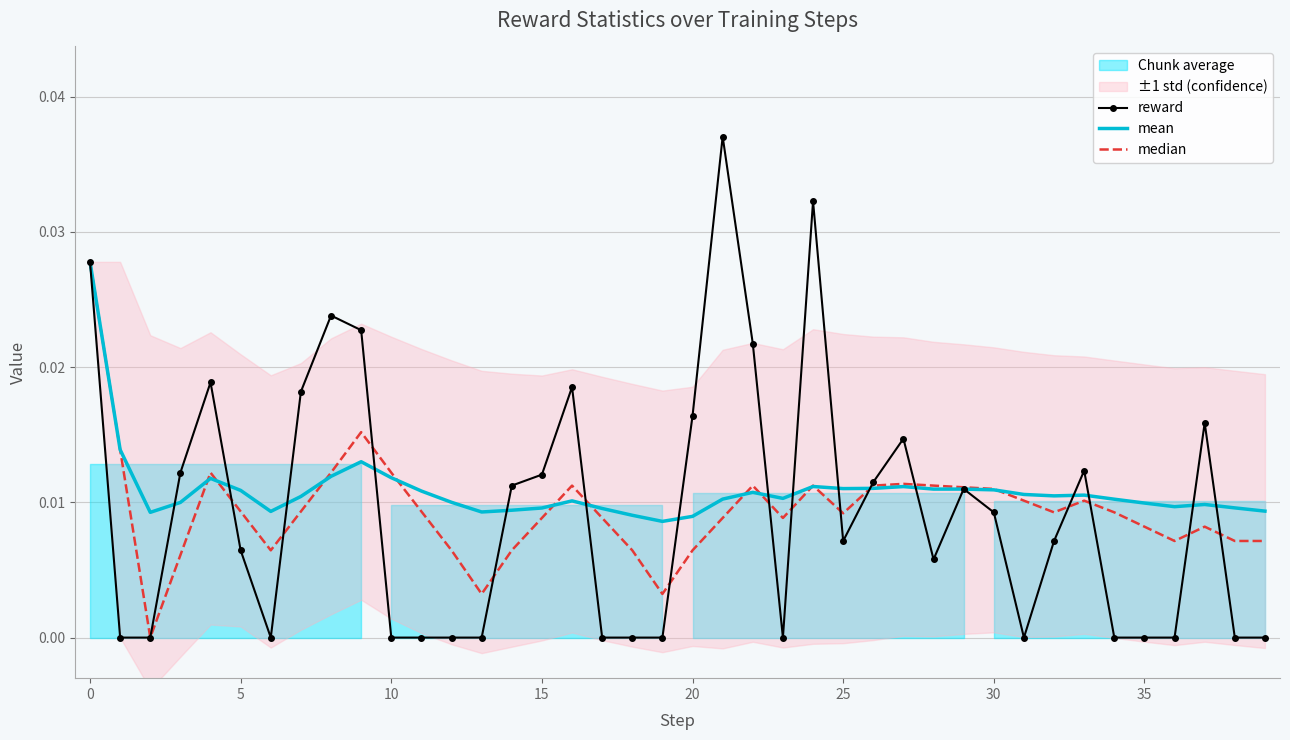

How many median values are between 0 and 1?

40